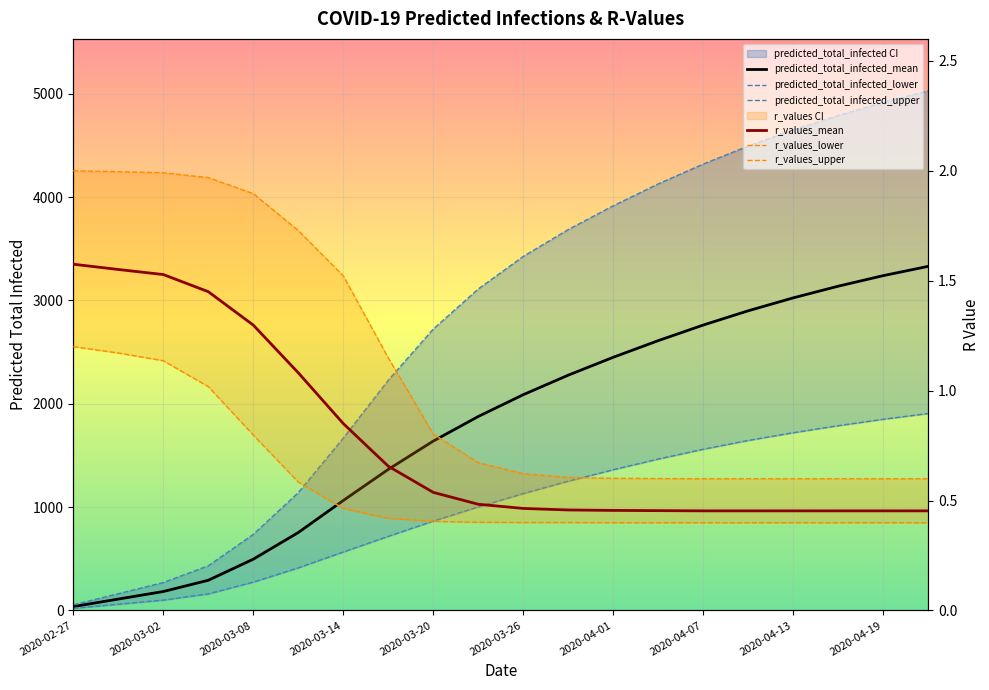

What position from the right is 2020-04-01?

8